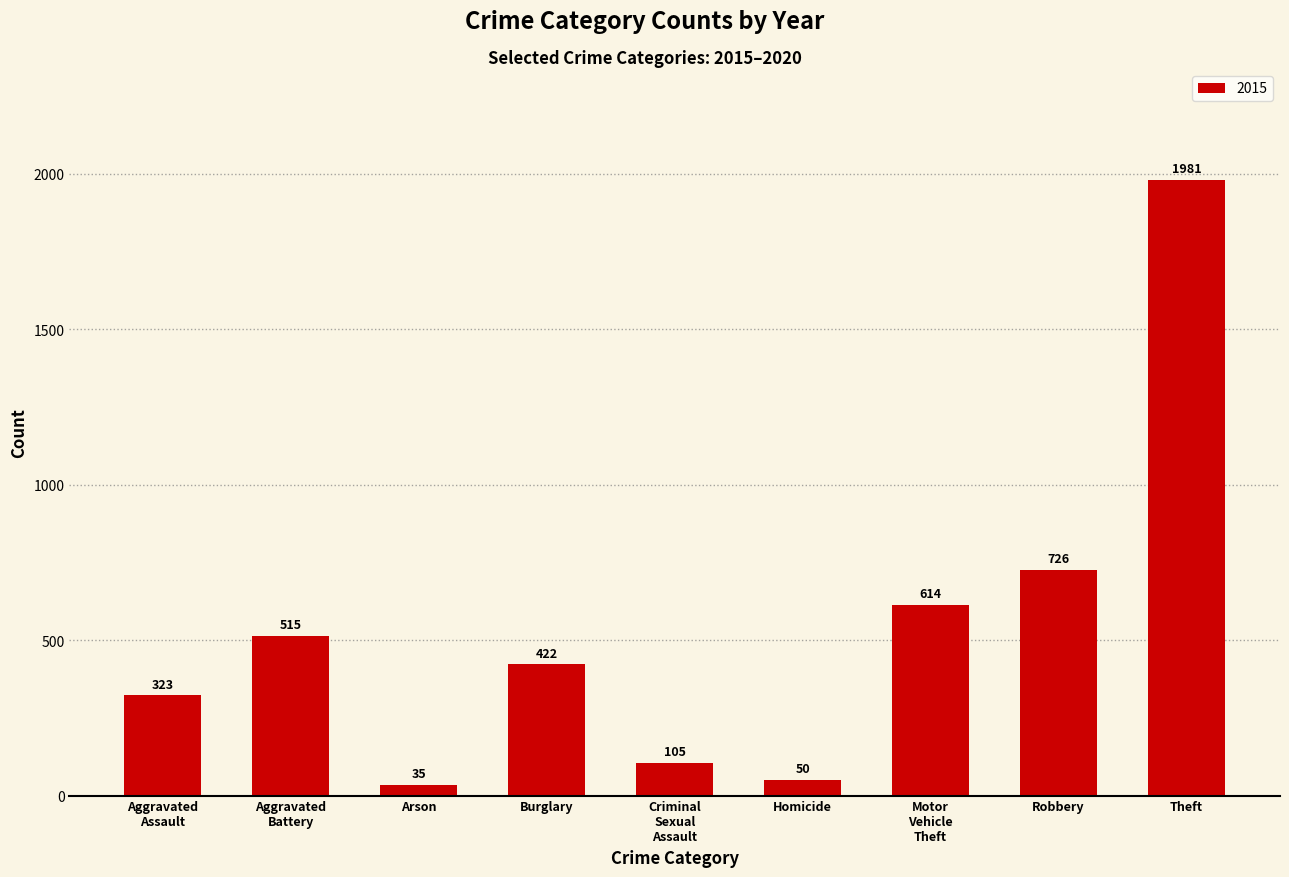

At which label is the value closest to 1008?

Robbery